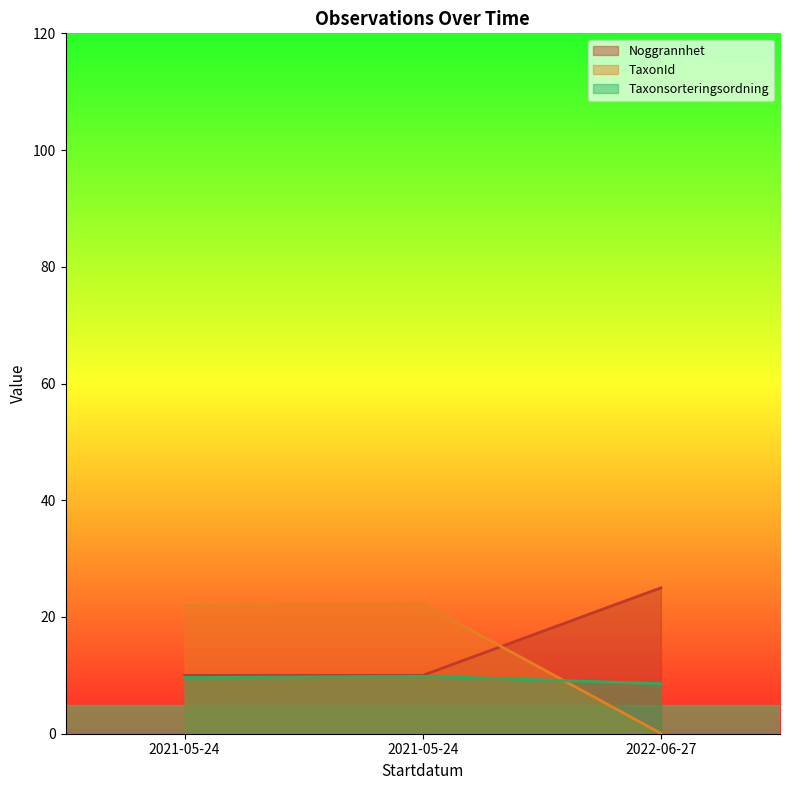

Reading left to right, list all the values displayed in this chart.

Id: 2021-05-24=10.0	2021-05-24=10.0	2022-06-27=25.0
Taxonsorteringsordning: 2021-05-24=9.6	2021-05-24=9.9	2022-06-27=8.6
TaxonId: 2021-05-24=22.0	2021-05-24=22.2	2022-06-27=0.1